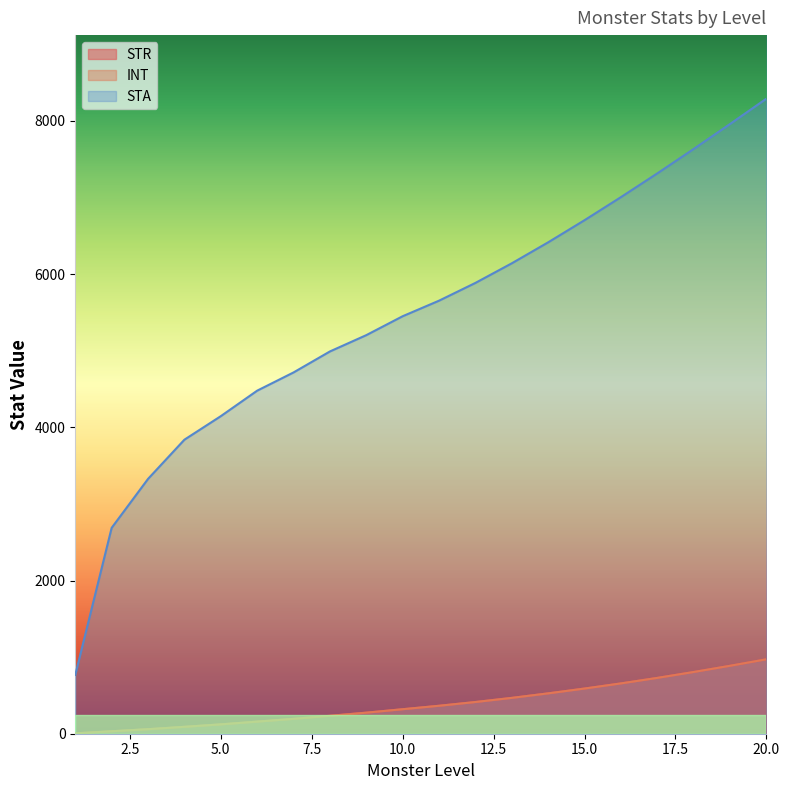

What is the value of the STR point at the 9th from the left?

275